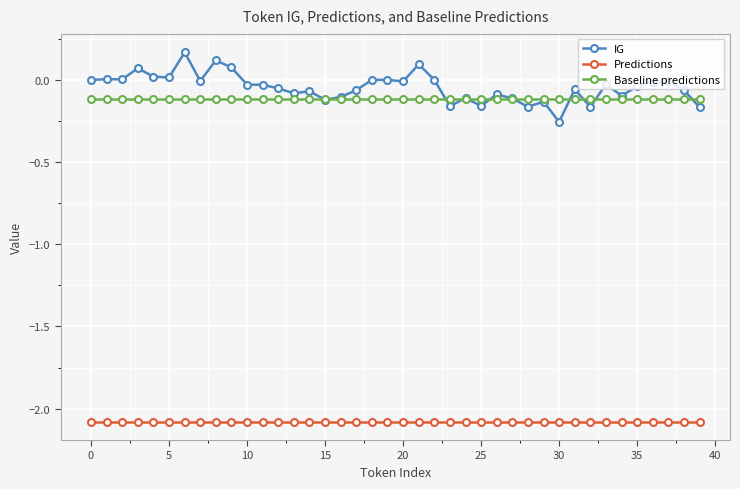

True or false: IG has more than 2 interior local peaks.

True